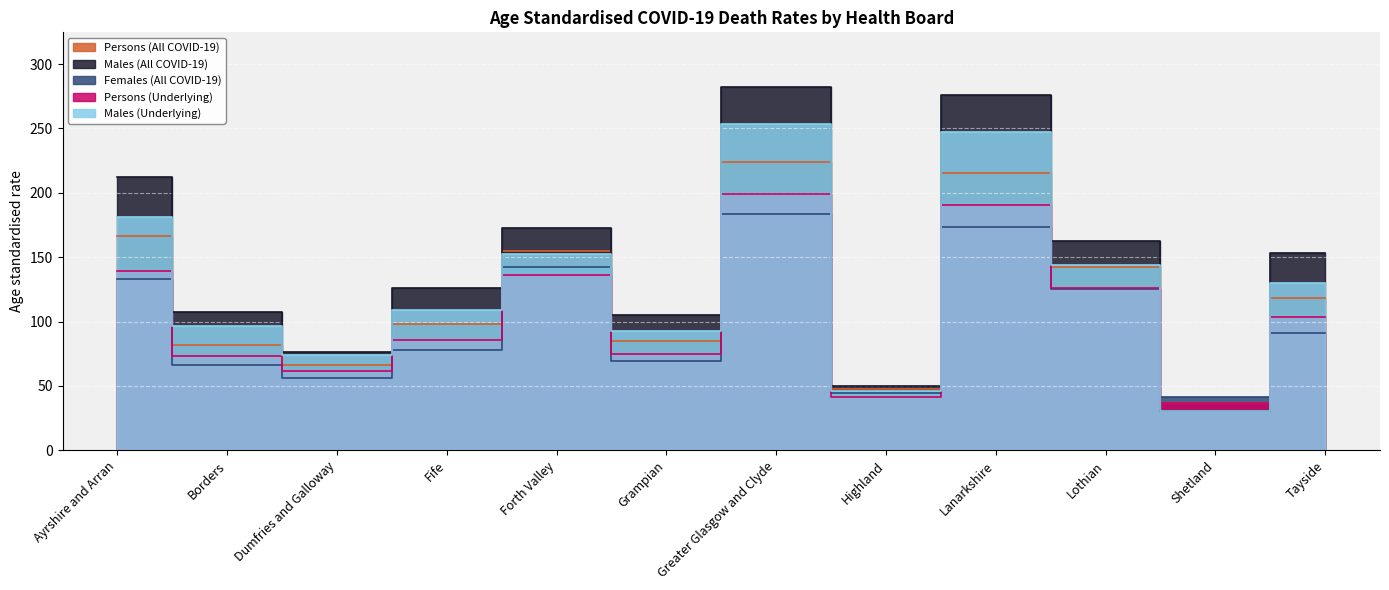

Which series ends up on top after the final intersection of Persons (All COVID-19) and Males (All COVID-19)?

Males (All COVID-19)